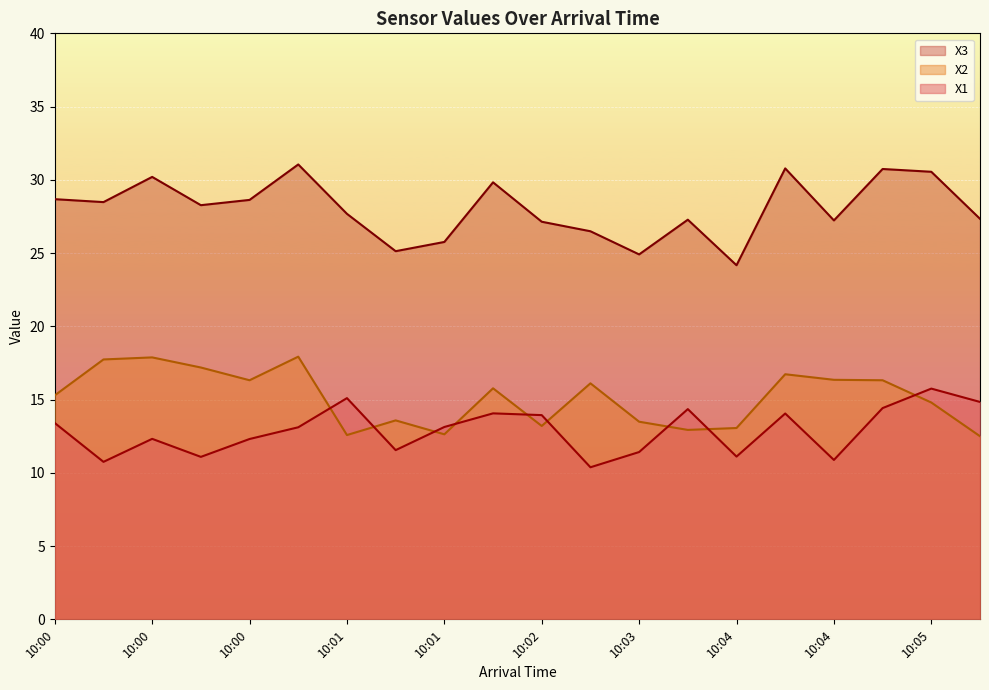

What is the difference between the maximum and second lowest values in the X3 series?

6.1